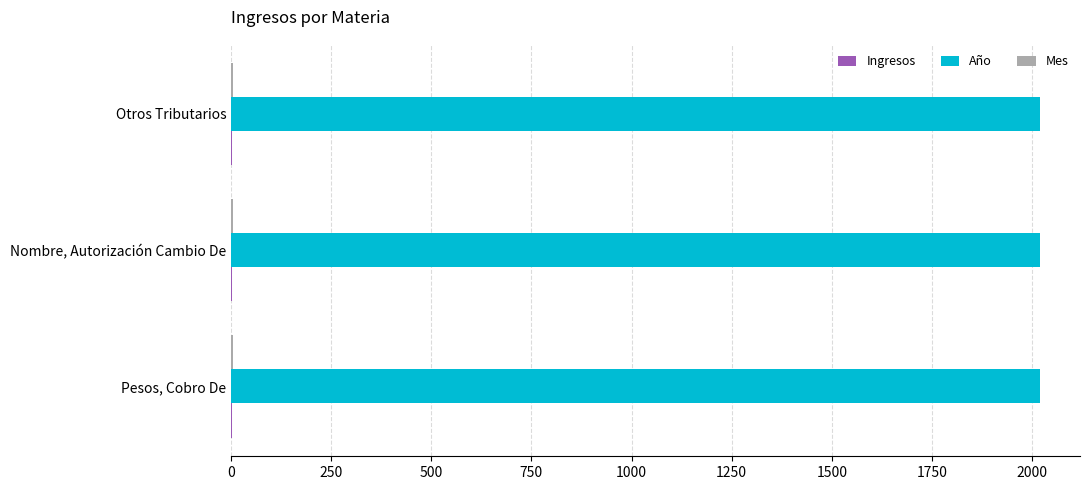

How many categories are shown in the chart?

3